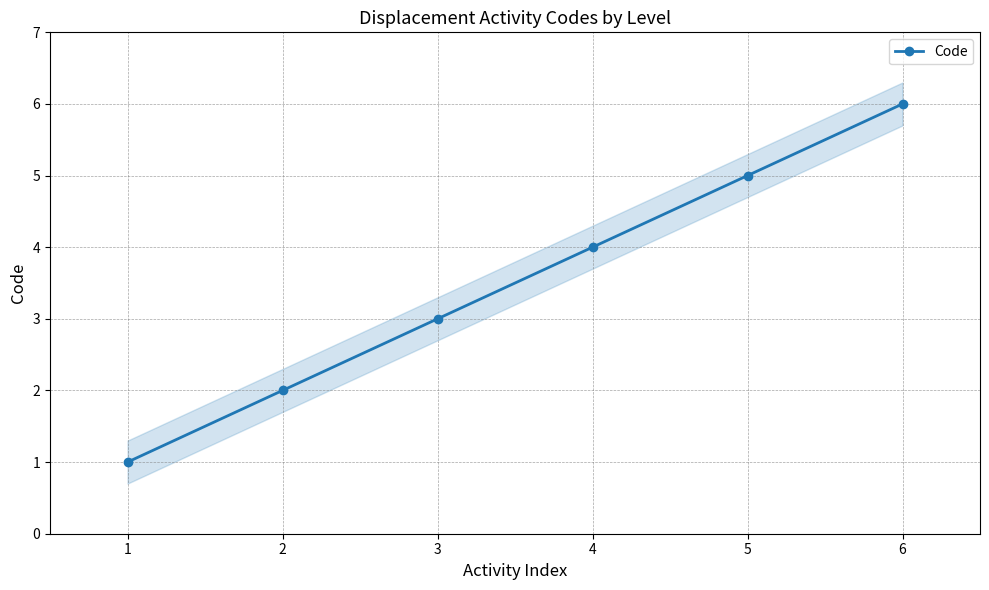

Which label corresponds to the largest value in the chart?

6